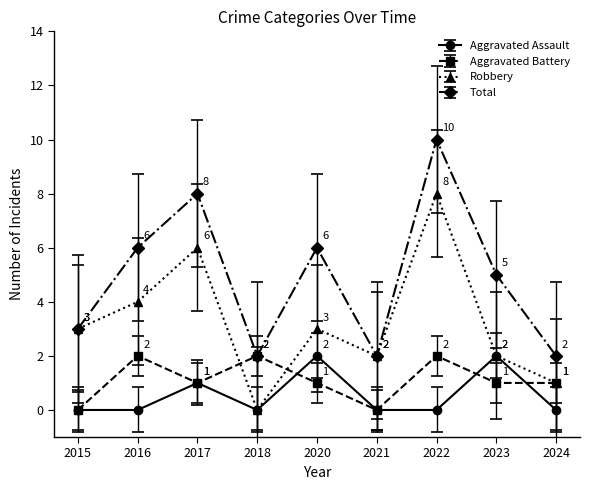

Does the chart display data point markers on the line(s)?

Yes